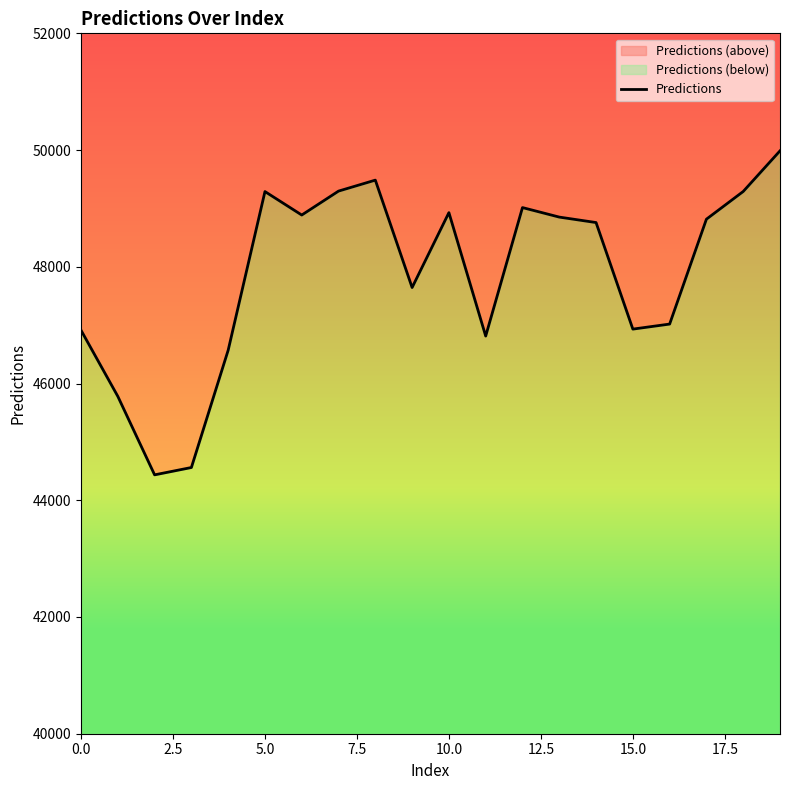

The value at 10.0 is 29840.2. True or false?

False